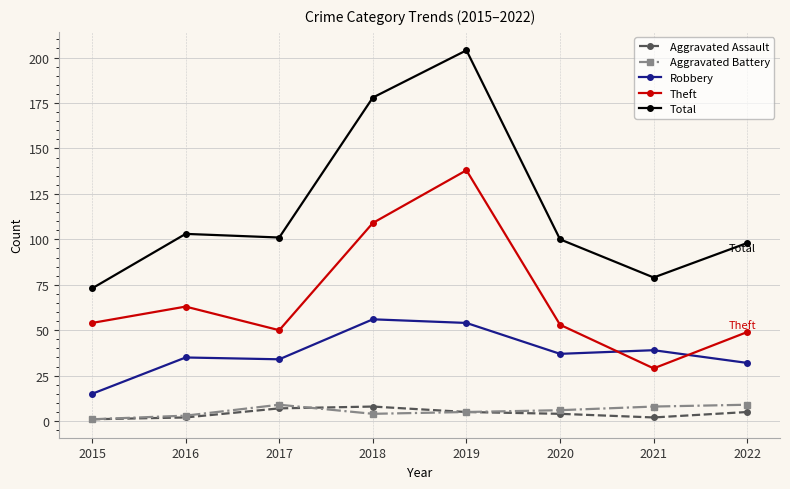

Where does the Aggravated Assault series first go above 5?

2017